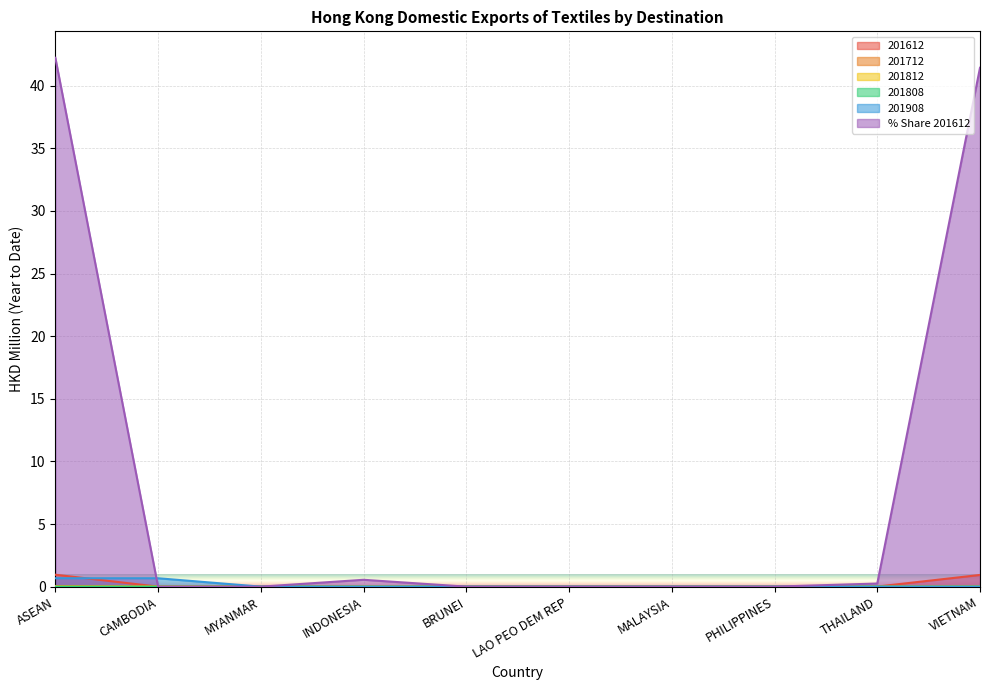

Reading right to left, extract all data points from this chart.

201612: VIETNAM=0.9	THAILAND=0.0	PHILIPPINES=0.0	MALAYSIA=0.0	LAO PEO DEM REP=0.0	BRUNEI=0.0	INDONESIA=0.0	MYANMAR=0.0	CAMBODIA=0.0	ASEAN=1.0
201712: VIETNAM=0.0	THAILAND=0.0	PHILIPPINES=0.0	MALAYSIA=0.0	LAO PEO DEM REP=0.0	BRUNEI=0.0	INDONESIA=0.0	MYANMAR=0.0	CAMBODIA=0.0	ASEAN=0.1
201812: VIETNAM=0.0	THAILAND=0.0	PHILIPPINES=0.0	MALAYSIA=0.0	LAO PEO DEM REP=0.0	BRUNEI=0.0	INDONESIA=0.0	MYANMAR=0.0	CAMBODIA=0.0	ASEAN=0.0
201808: VIETNAM=0.0	THAILAND=0.0	PHILIPPINES=0.0	MALAYSIA=0.0	LAO PEO DEM REP=0.0	BRUNEI=0.0	INDONESIA=0.0	MYANMAR=0.0	CAMBODIA=0.0	ASEAN=0.0
201908: VIETNAM=0.0	THAILAND=0.0	PHILIPPINES=0.0	MALAYSIA=0.0	LAO PEO DEM REP=0.0	BRUNEI=0.0	INDONESIA=0.0	MYANMAR=0.0	CAMBODIA=0.7	ASEAN=0.7
% Share 201612: VIETNAM=41.4	THAILAND=0.2	PHILIPPINES=0.0	MALAYSIA=0.0	LAO PEO DEM REP=0.0	BRUNEI=0.0	INDONESIA=0.5	MYANMAR=0.0	CAMBODIA=0.0	ASEAN=42.2